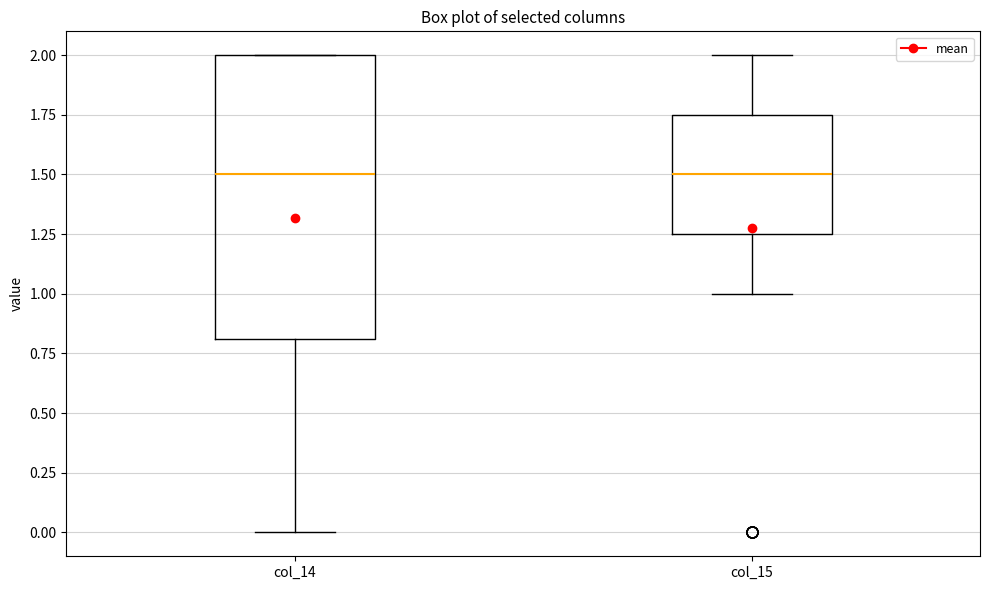

Reading left to right, transcribe this box plot: for each box, give where its median line is, the range the box spans, and where its two whiskers end, as read against the y-axis. The values are not printed on the chart, so give them approximately, as read against the axis.

col_14: median 1.50, box 0.80 to 2.00, whiskers 0.00 to 2.00
col_15: median 1.50, box 1.25 to 1.75, whiskers 1.00 to 2.00